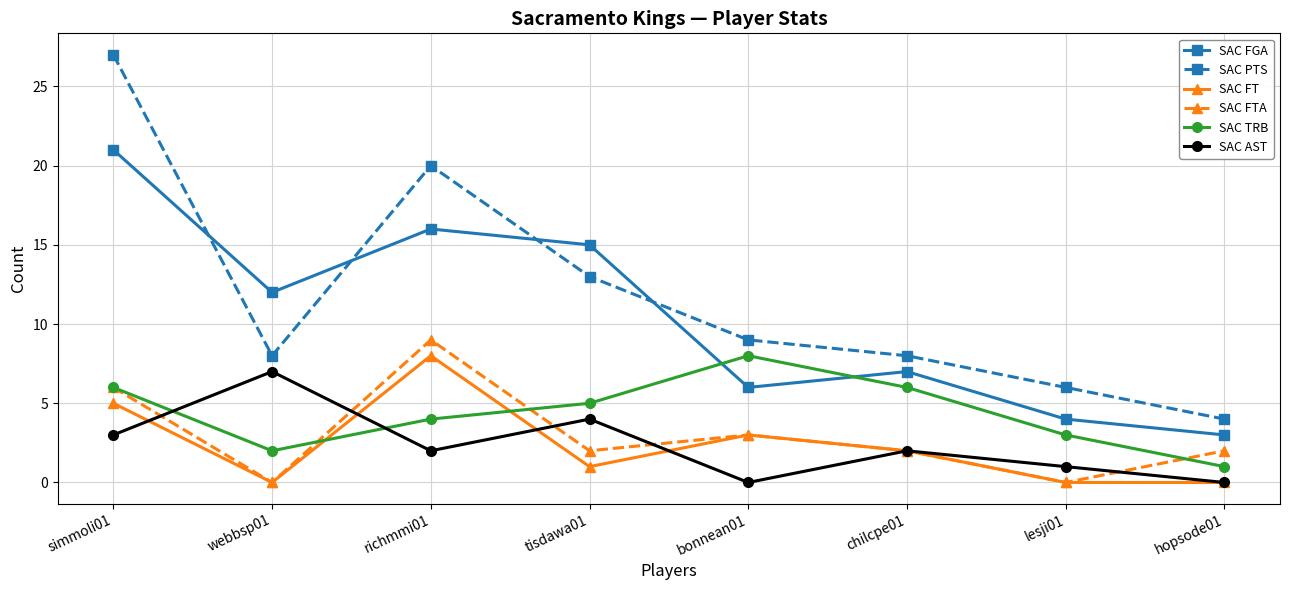

Does the chart have visible grid lines?

Yes